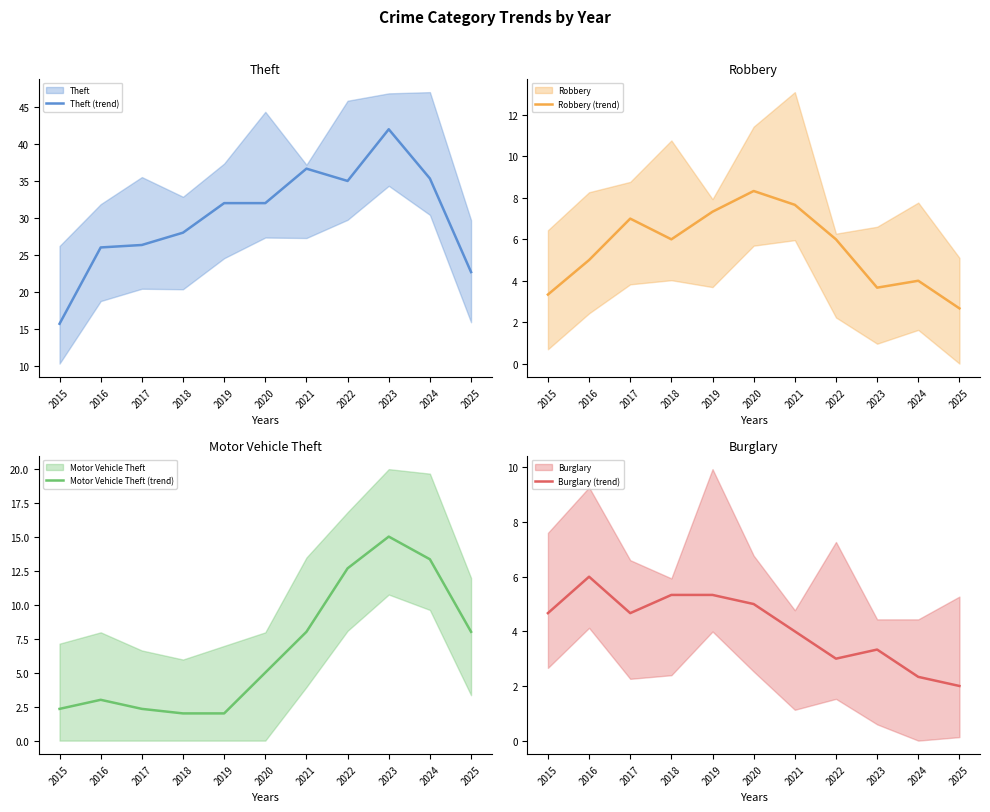

Rank the series at 2016 from lowest to highest value.

Motor Vehicle Theft (trend), Robbery (trend), Burglary (trend), Theft (trend)